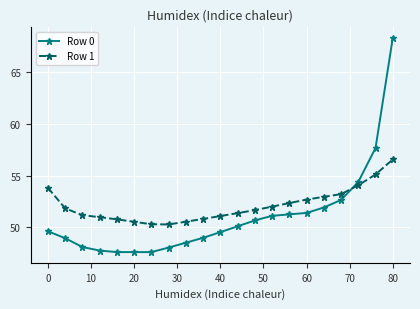

Rank the series by their average value, from lowest to highest.

Row 0, Row 1